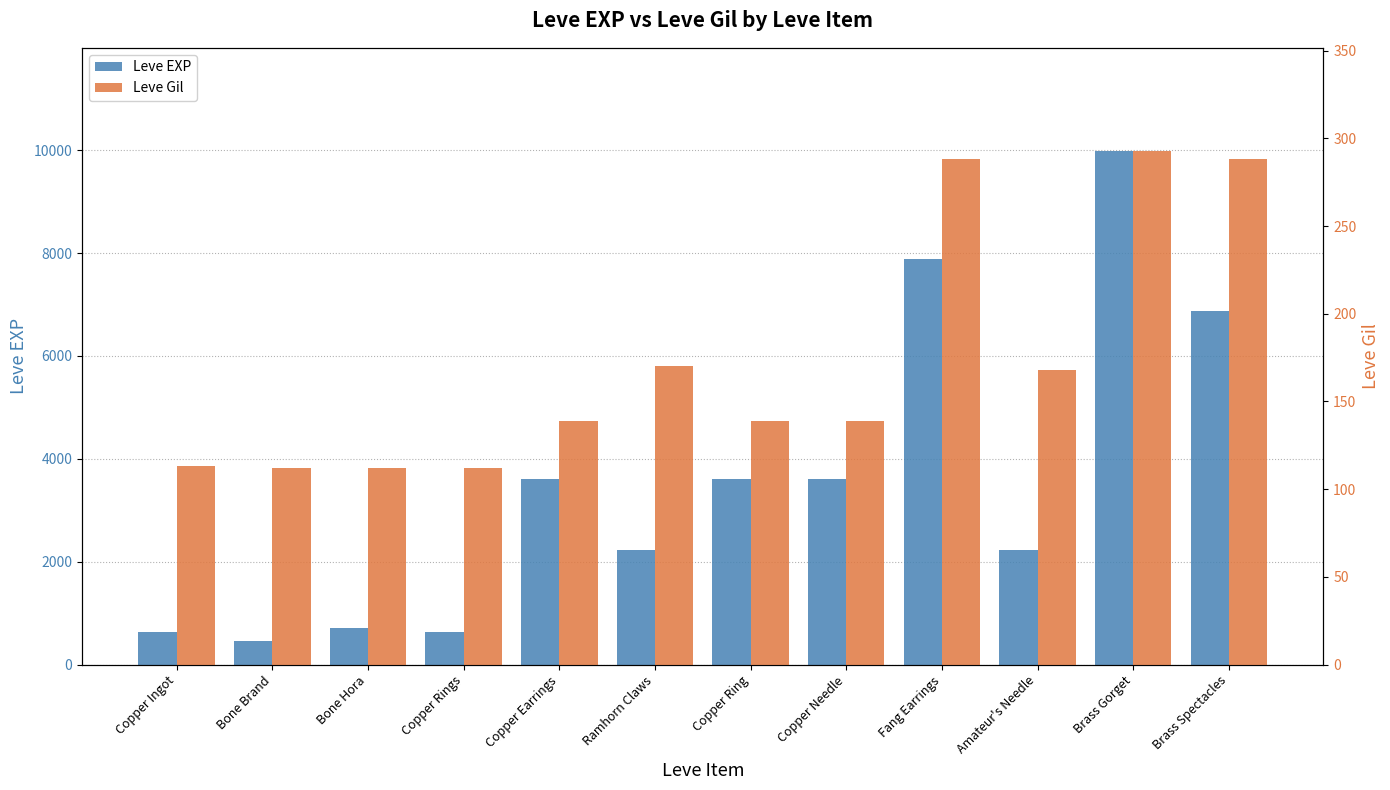

Between Bone Brand and Copper Rings, which series saw the biggest shift?

Leve EXP